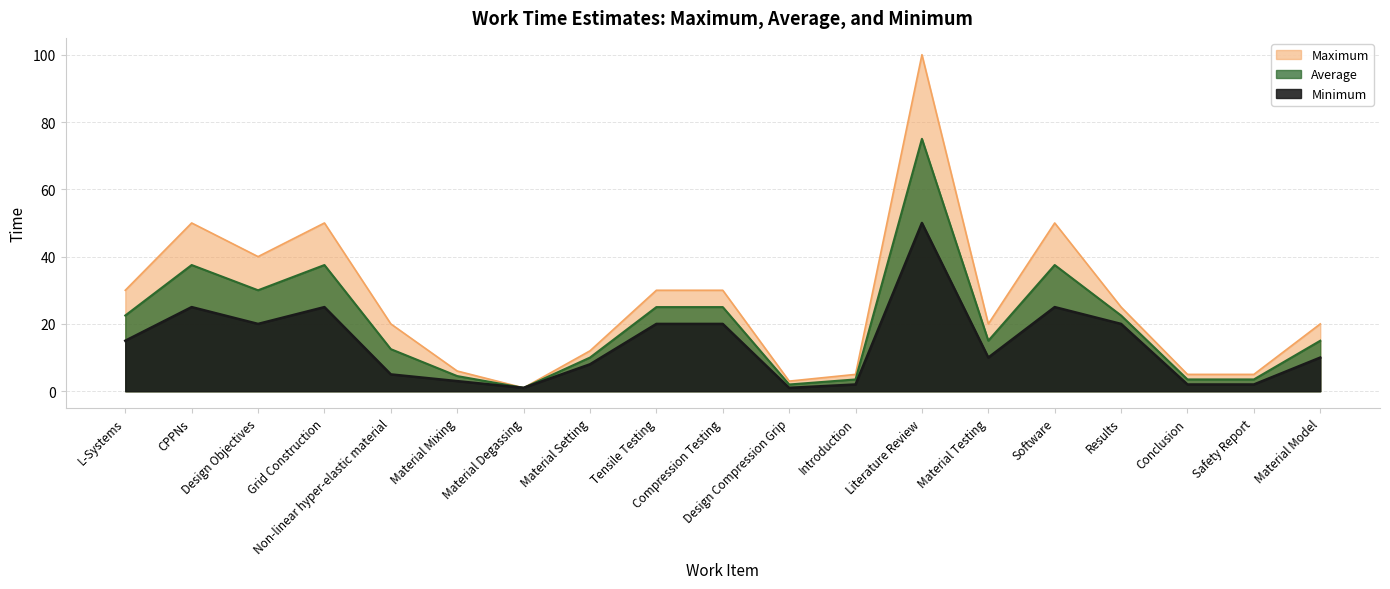

Count the number of categories in the chart.

19